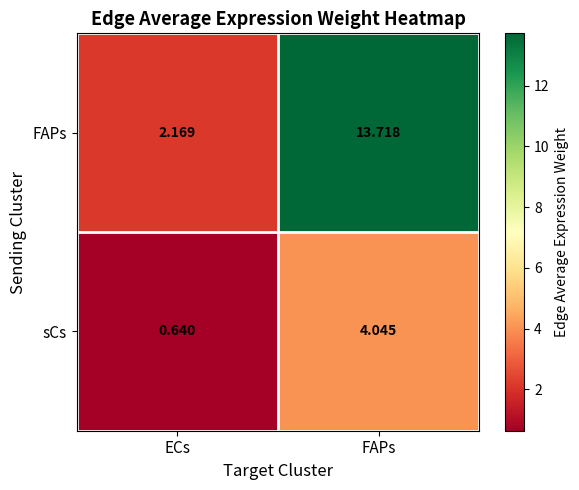

How many categories are shown in the chart?

2